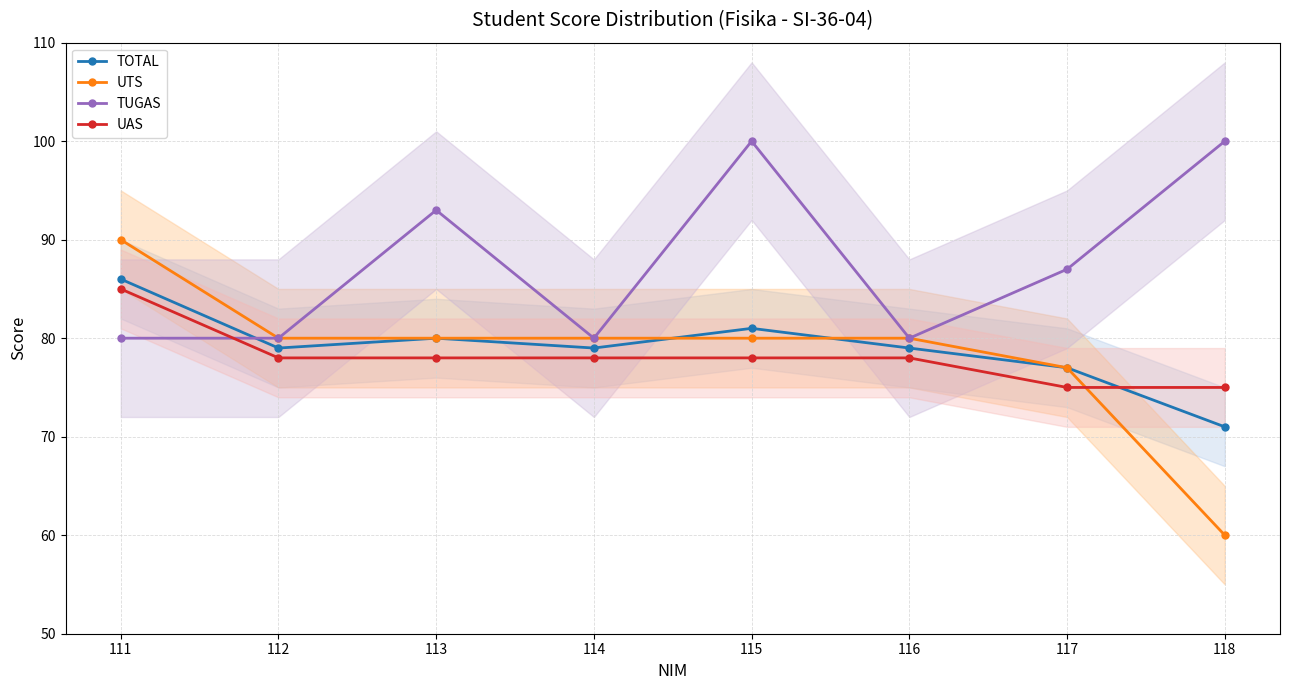

Which series has the largest range (max minus min)?

UTS